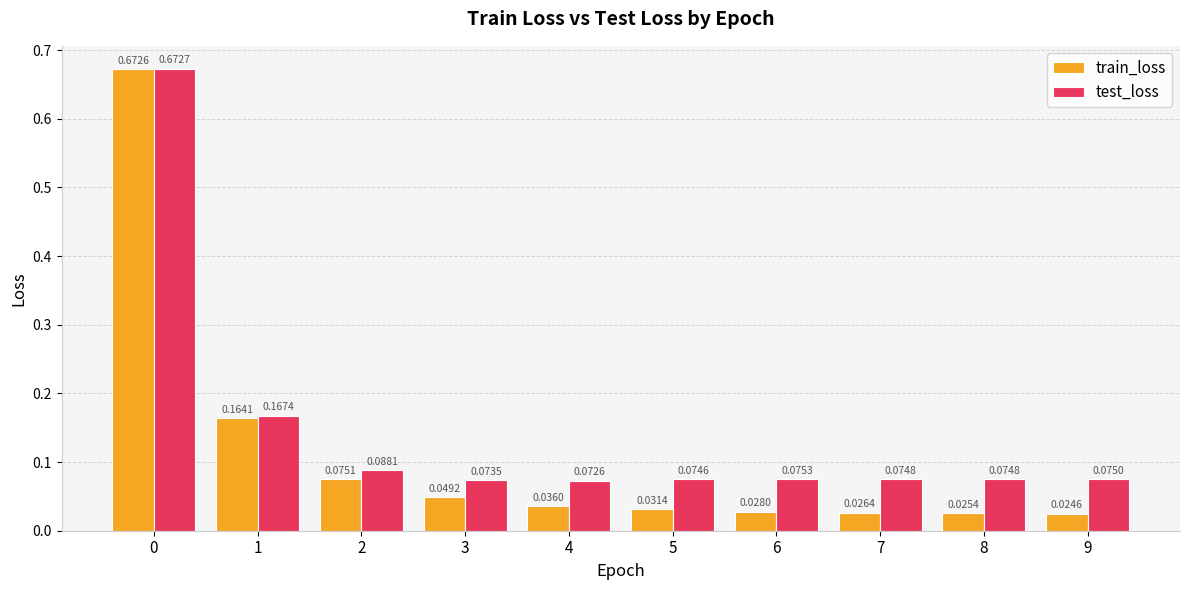

Between 3 and 8, which series saw the biggest shift?

train_loss